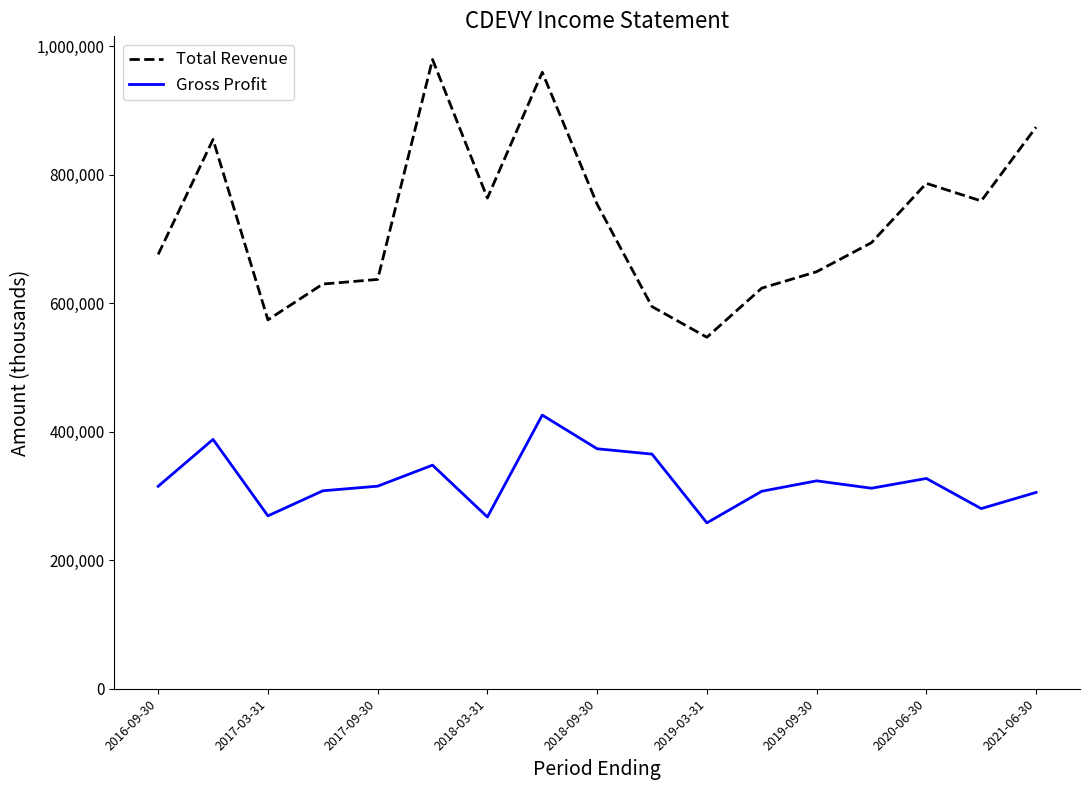

True or false: Gross Profit and Total Revenue intersect in this chart.

False